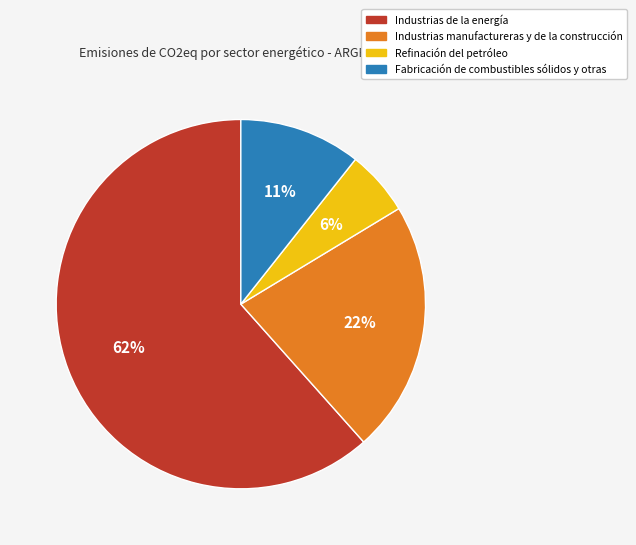

Do Industrias de la energía and Refinación del petróleo together represent more than half of the pie?

Yes